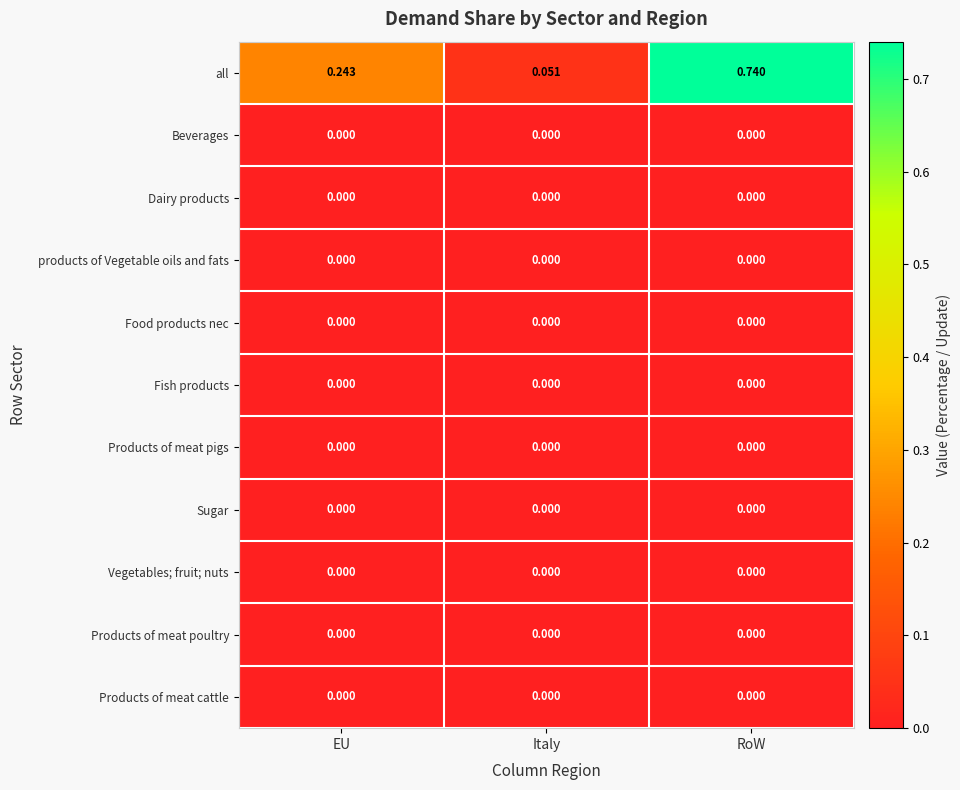

Between EU and Italy, which series saw the biggest shift?

all